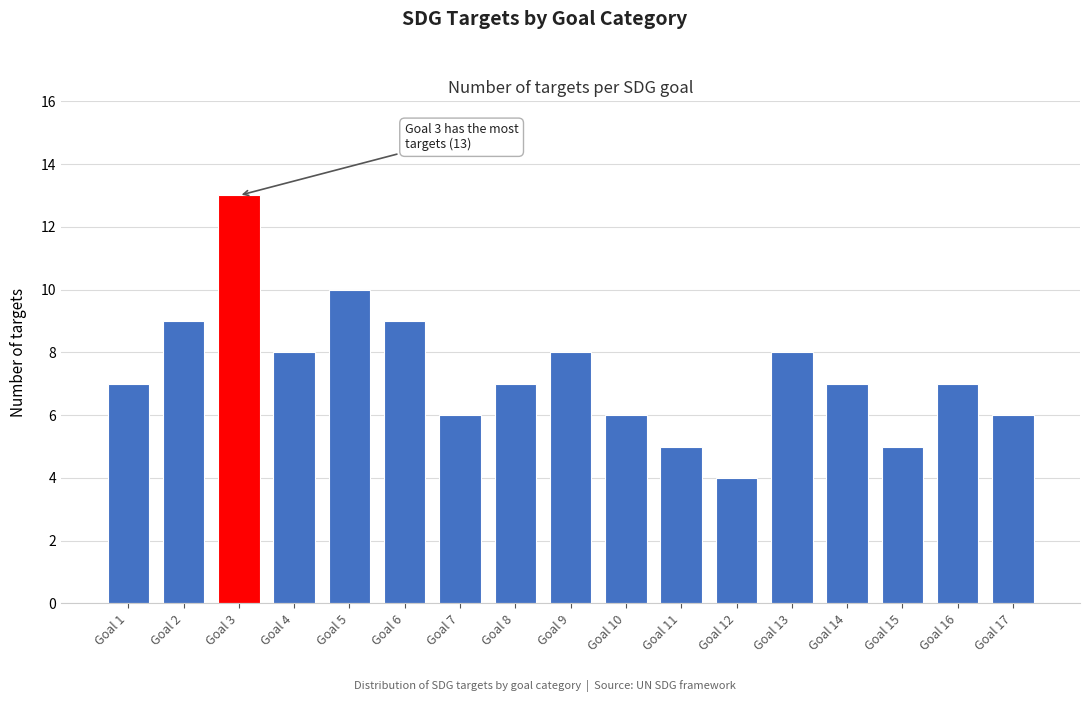

Reading left to right, what are all the values shown in this chart?

Goal 1=7	Goal 2=9	Goal 3=13	Goal 4=8	Goal 5=10	Goal 6=9	Goal 7=6	Goal 8=7	Goal 9=8	Goal 10=6	Goal 11=5	Goal 12=4	Goal 13=8	Goal 14=7	Goal 15=5	Goal 16=7	Goal 17=6